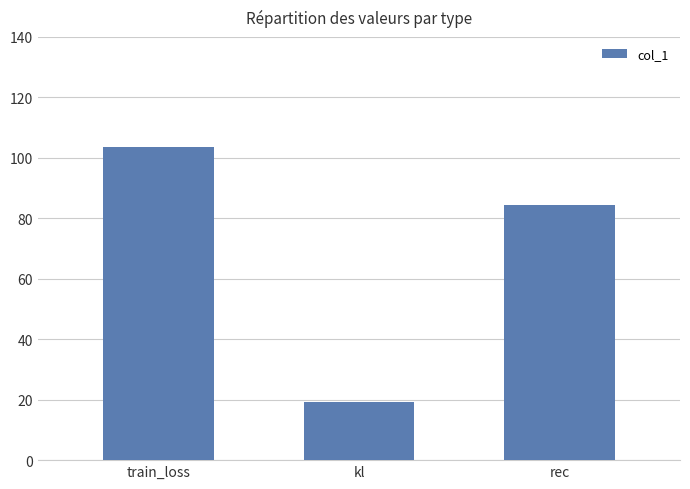

Reading left to right, what are all the values shown in this chart?

103.6	19.2	84.3